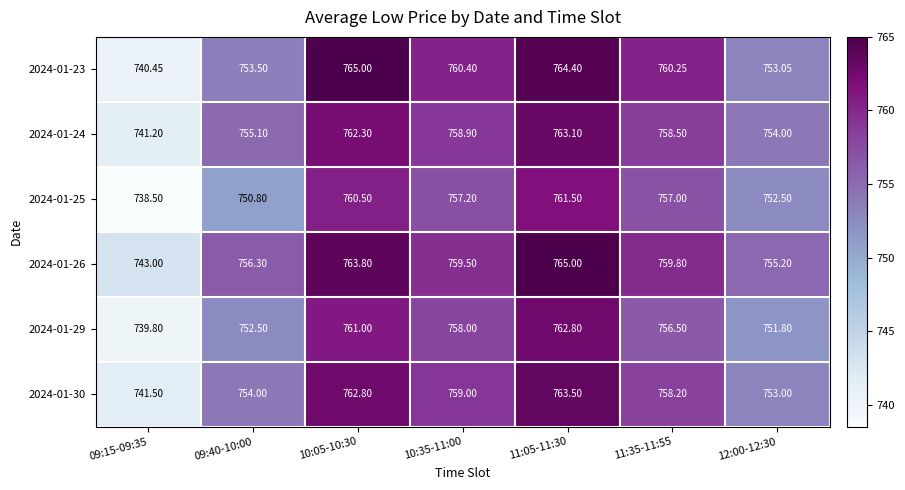

Is the value of 2024-01-26 at 10:35-11:00 greater than the value of 2024-01-25 at 12:00-12:30?

Yes